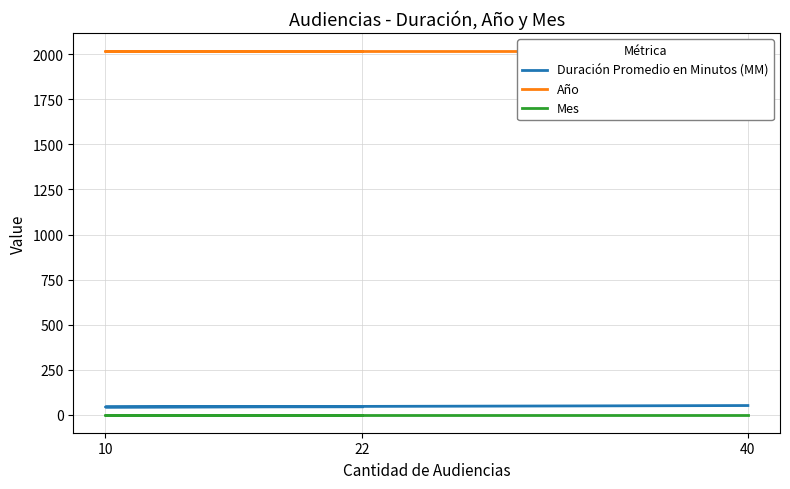

Rank the series by their maximum value, from lowest to highest.

Mes, Duración Promedio en Minutos (MM), Año